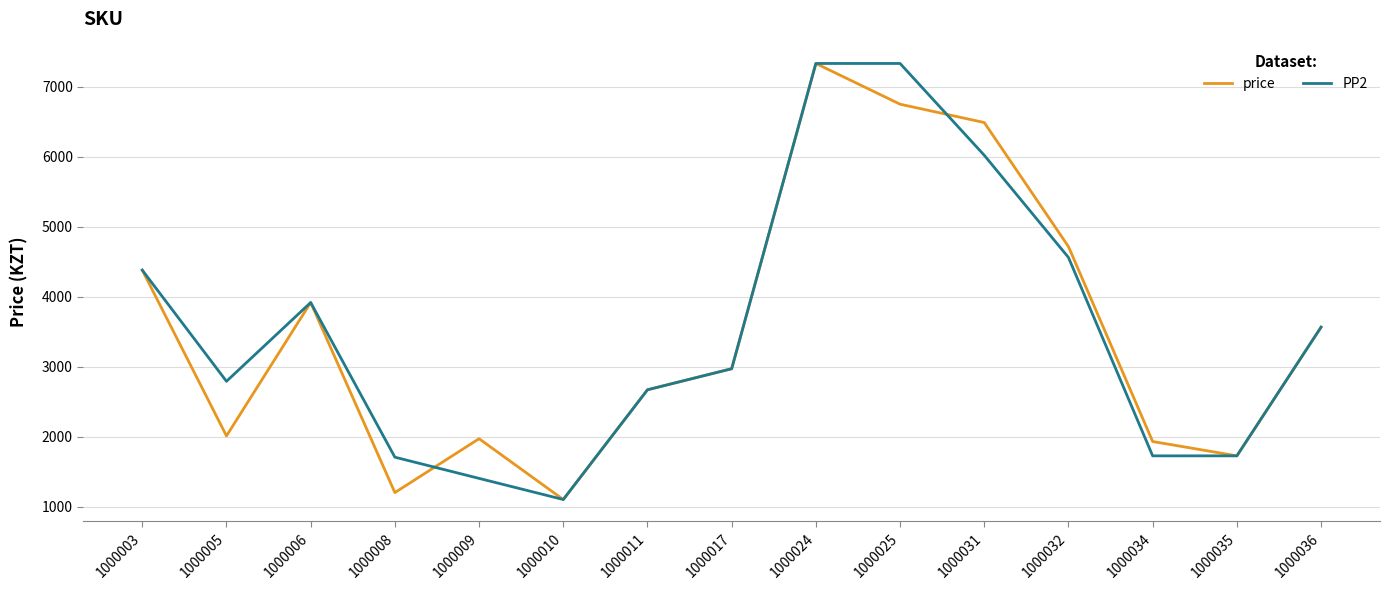

Is it true that PP2 equals 1101 at 1000010?

True